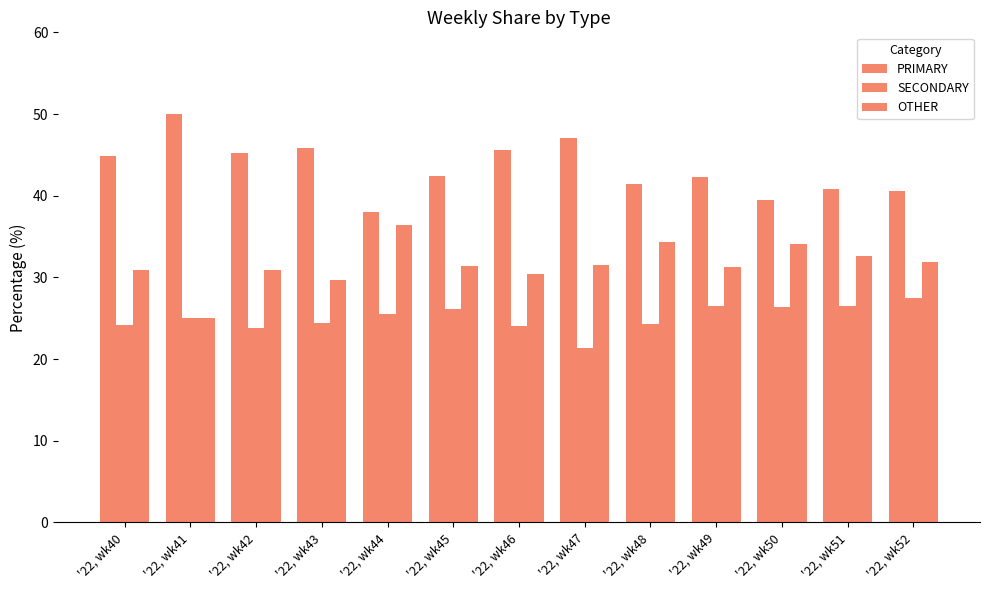

The value of PRIMARY at '22, wk50 is 22.2. True or false?

False